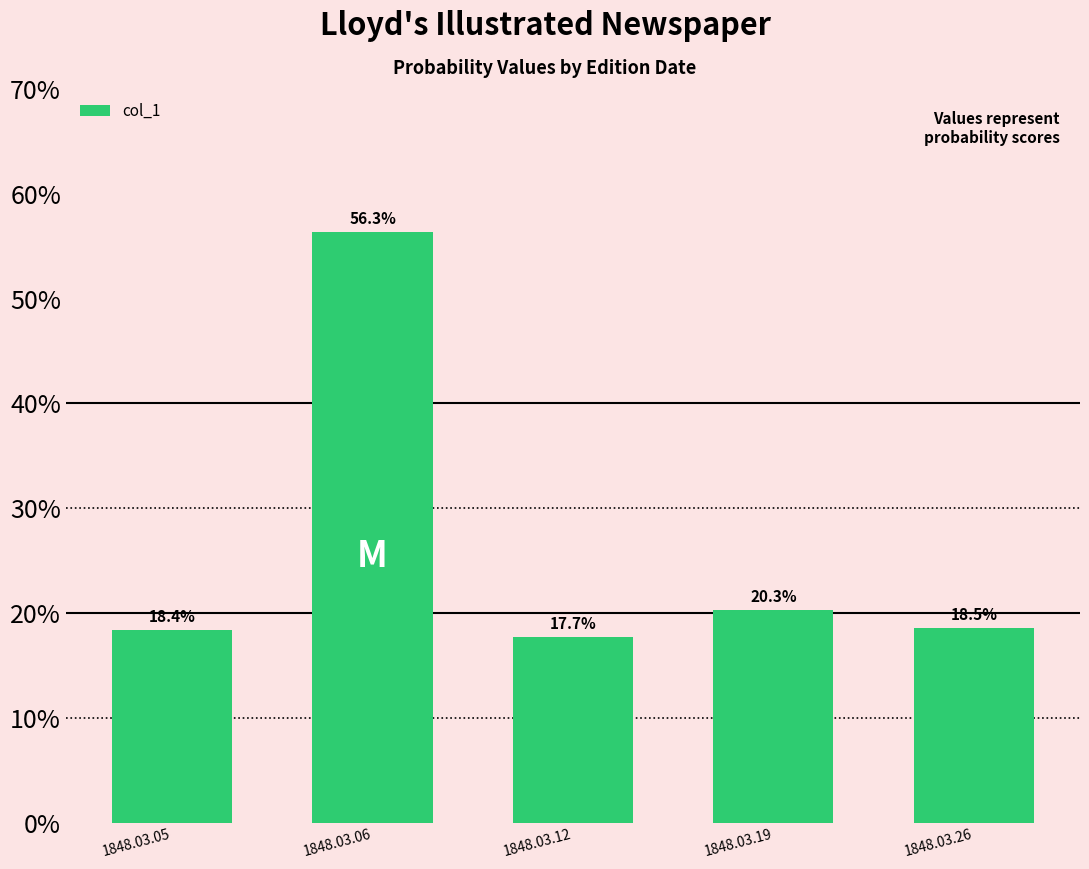

Does the chart contain any negative values?

No